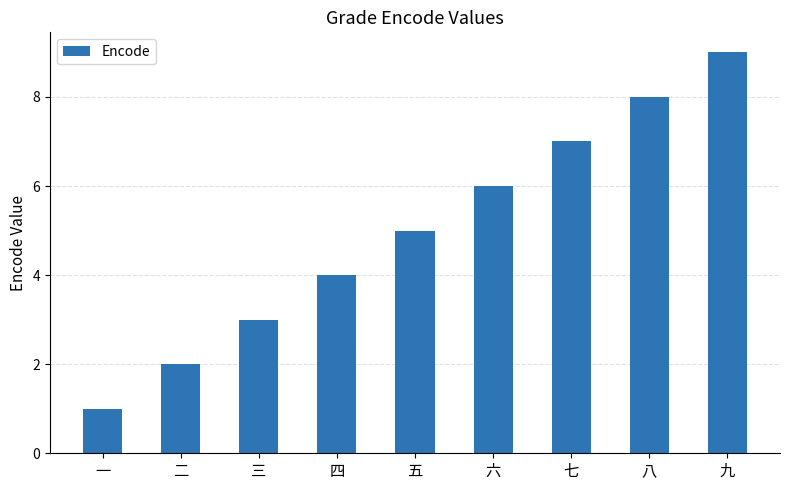

What is the sum of the values at 一 and 四?

5